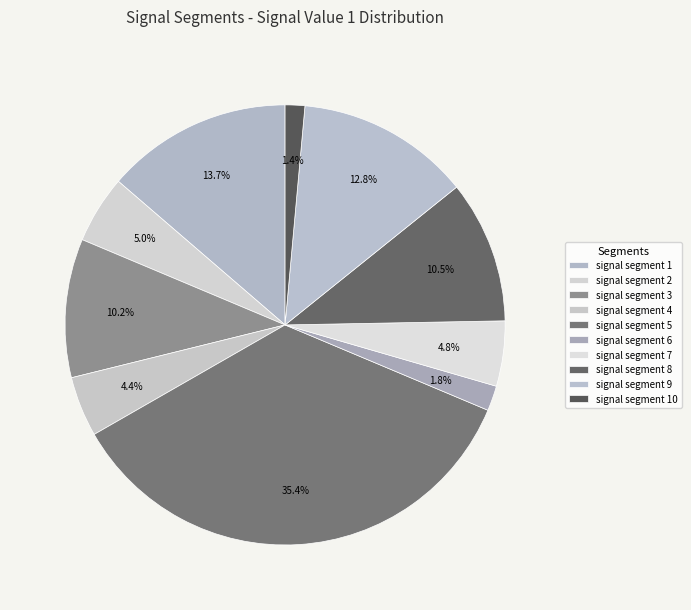

To the nearest percent, what portion does signal segment 10 represent?

1%